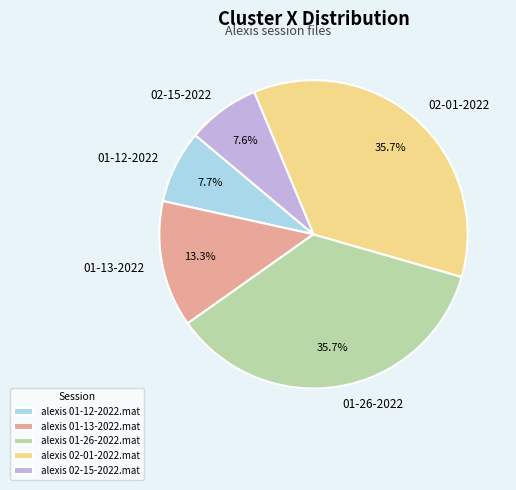

To the nearest percent, what is the combined percentage of alexis 01-13-2022.mat and alexis 01-26-2022.mat?

49%